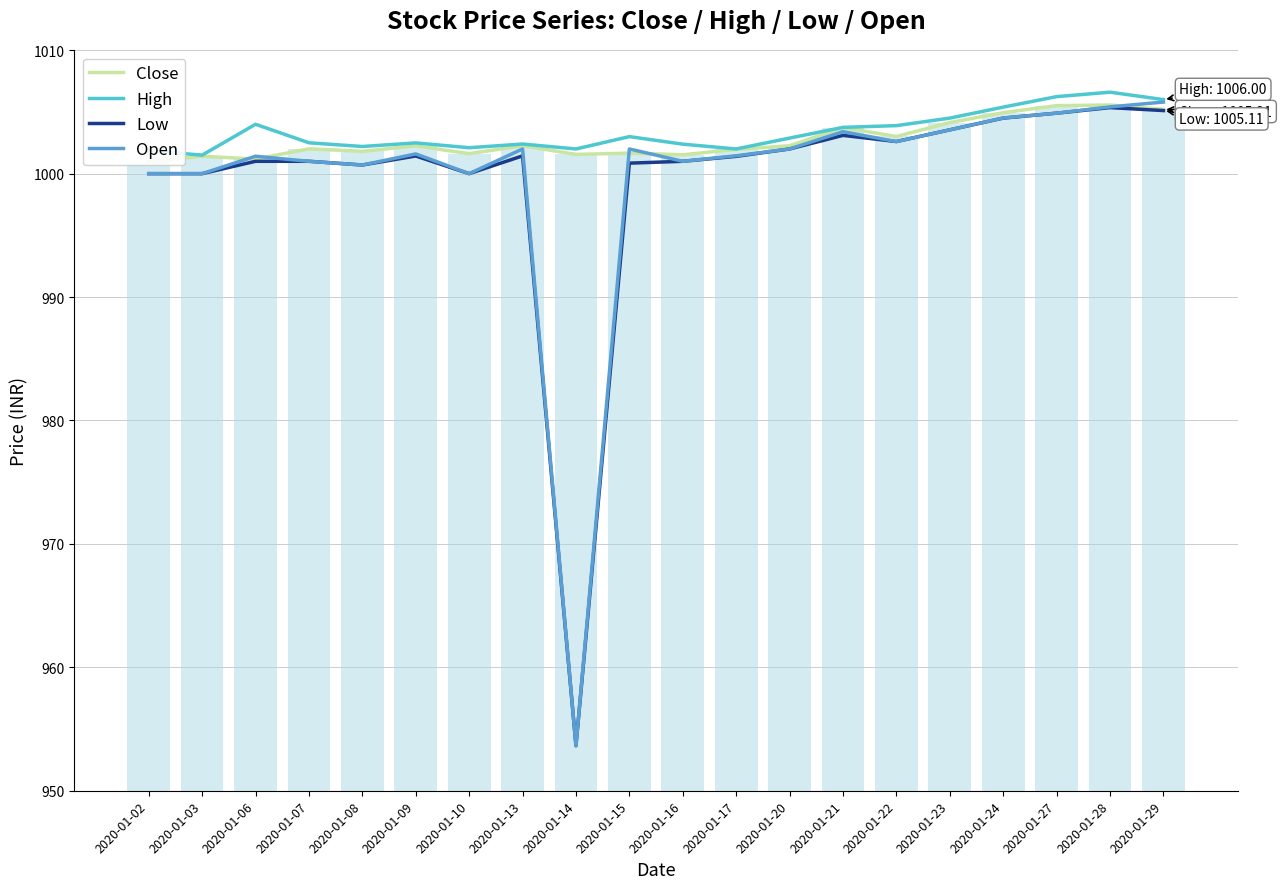

What is the value of the High bar at the 4th from the left?

1002.5